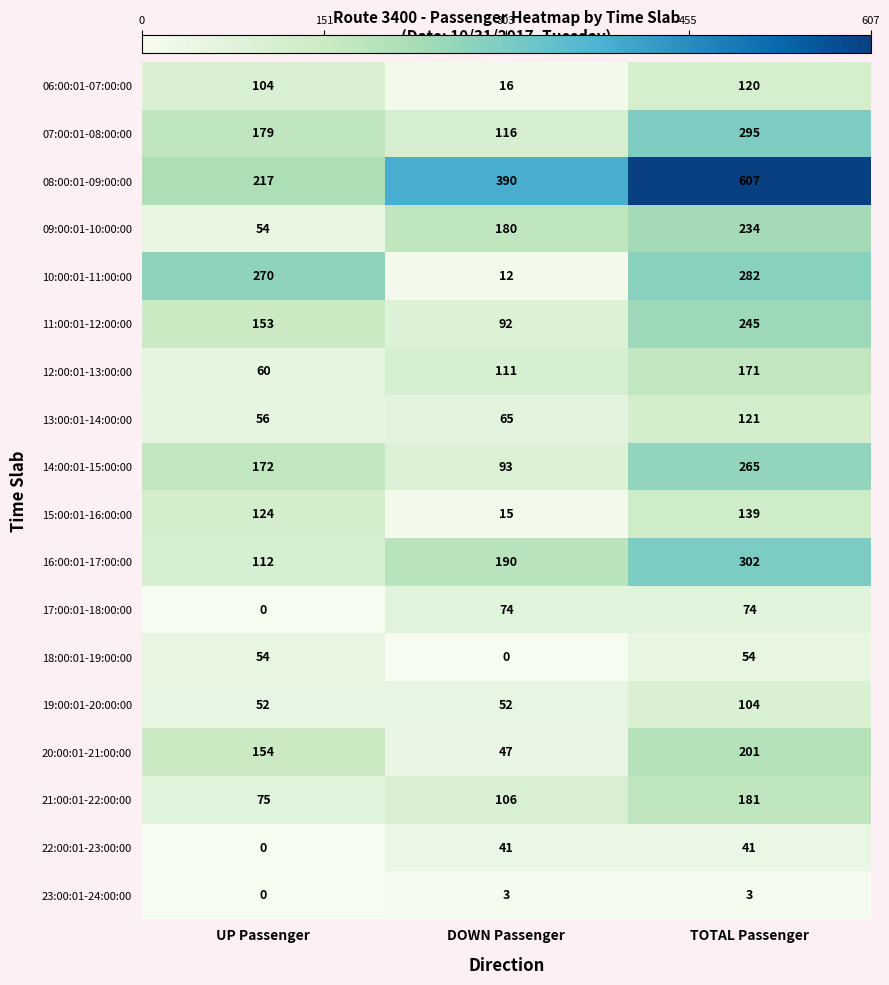

Which series has the widest spread of values?

08:00:01-09:00:00